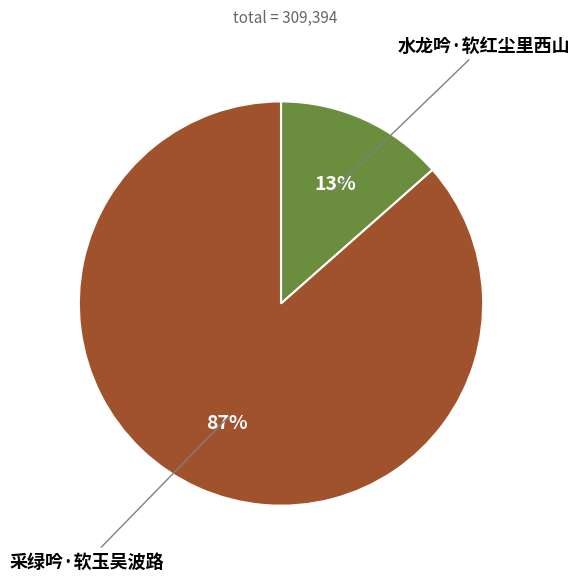

To the nearest percent, what is the average slice percentage?

50%